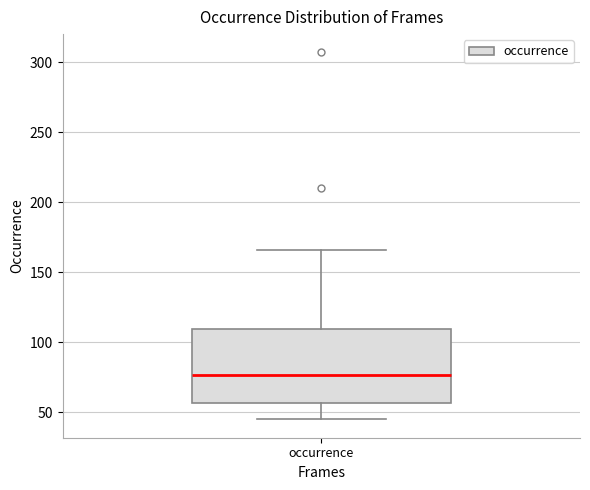

Where does the lower whisker of the box for occurrence end on the y-axis? The values are not printed on the chart, so give them approximately, as read against the axis.

45